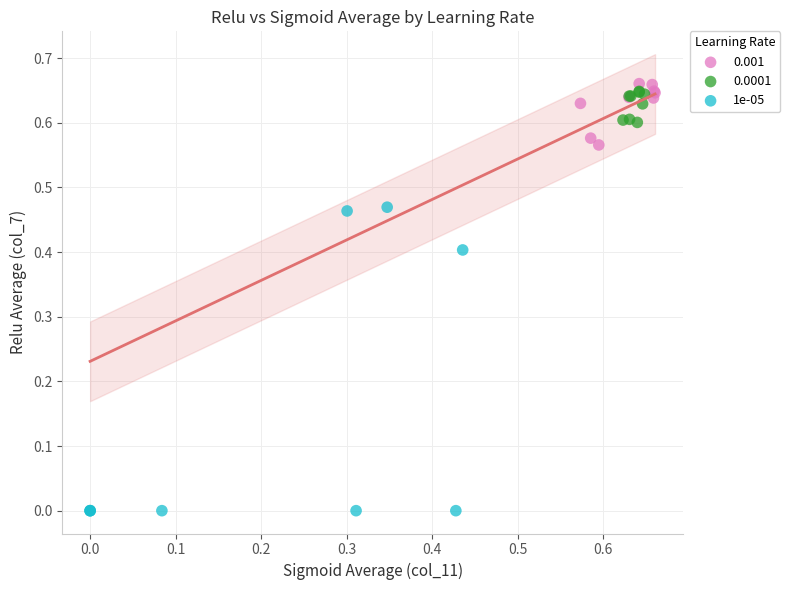

Which series has the widest spread of Y values?

1e-05